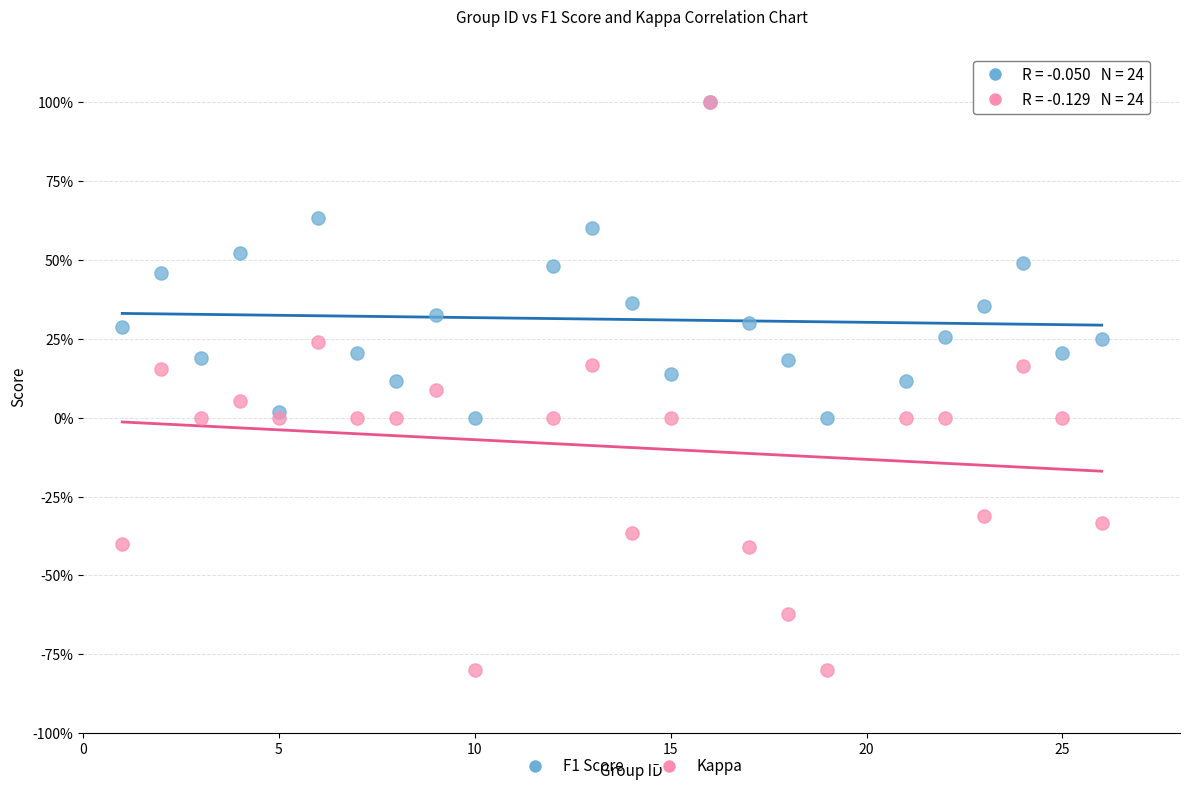

Which series reaches the minimum Y coordinate?

Kappa